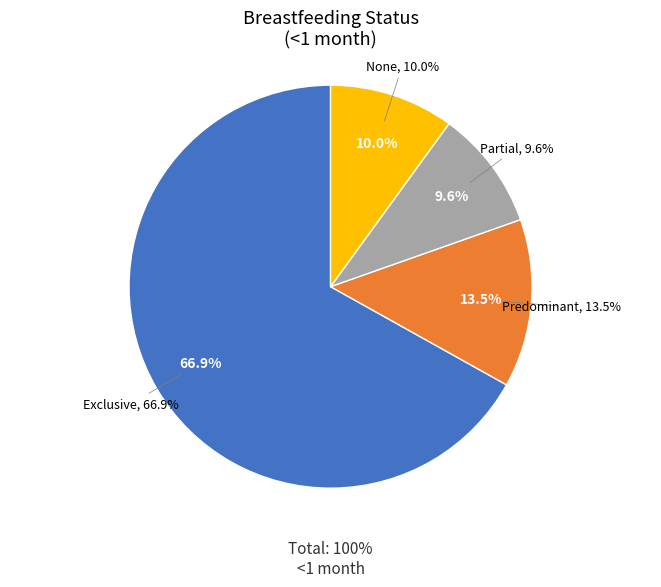

Is there any slice that represents more than half of the pie?

Yes